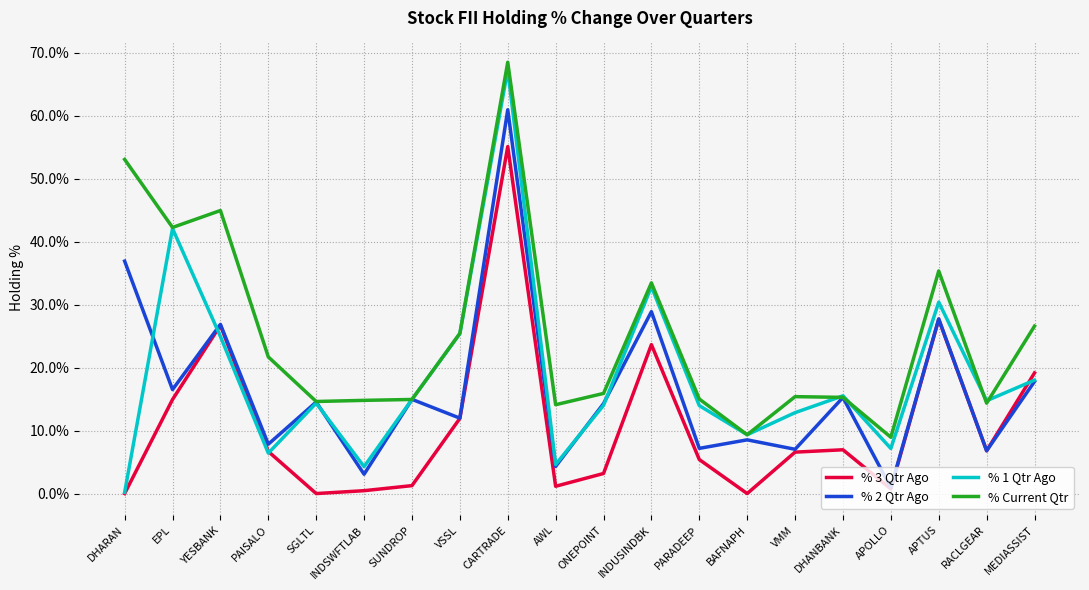

Which category has the highest value in the % Current Qtr series?

CARTRADE